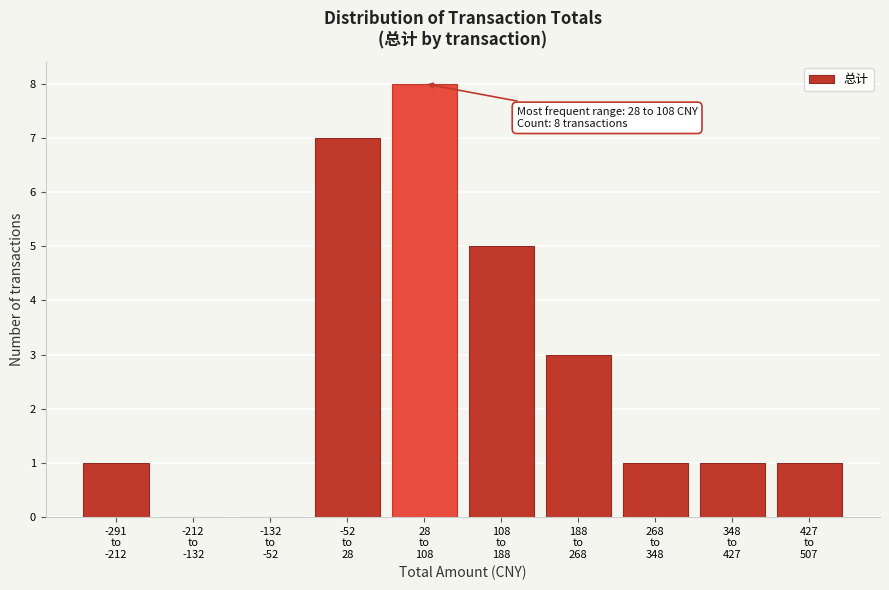

What is the sum of all values?

27